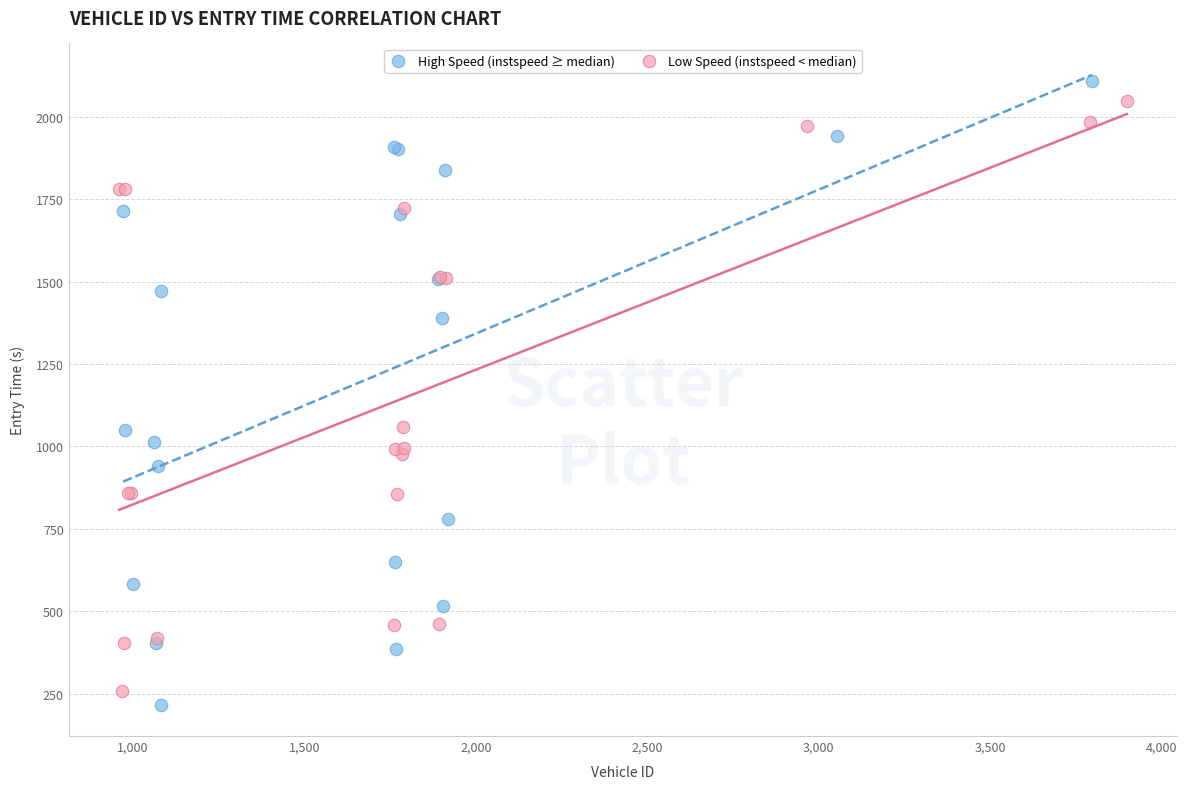

What are all the series names shown in the legend?

High Speed (instspeed ≥ median), Low Speed (instspeed < median)